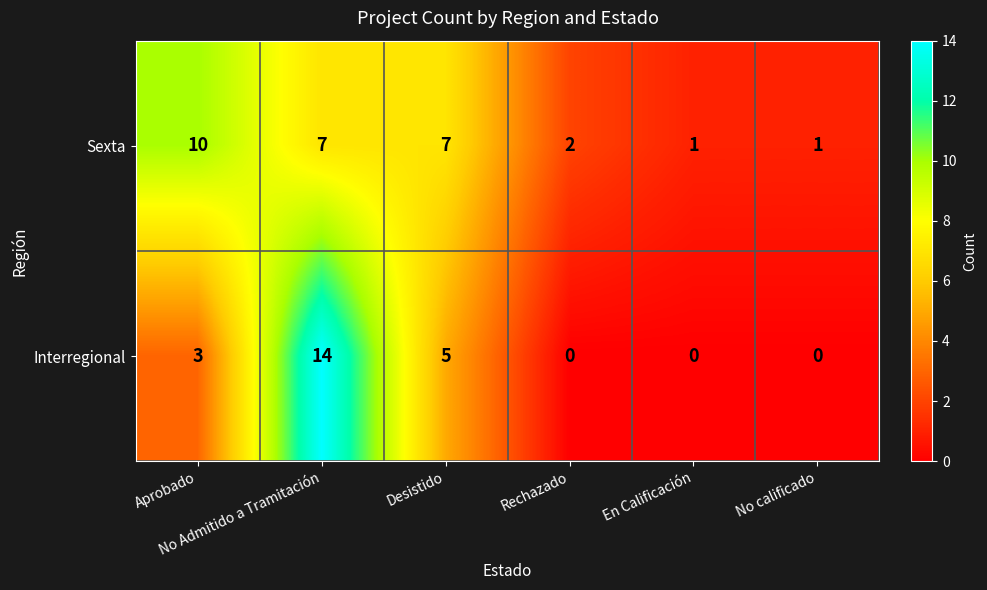

What is the total value across all series at No calificado?

1